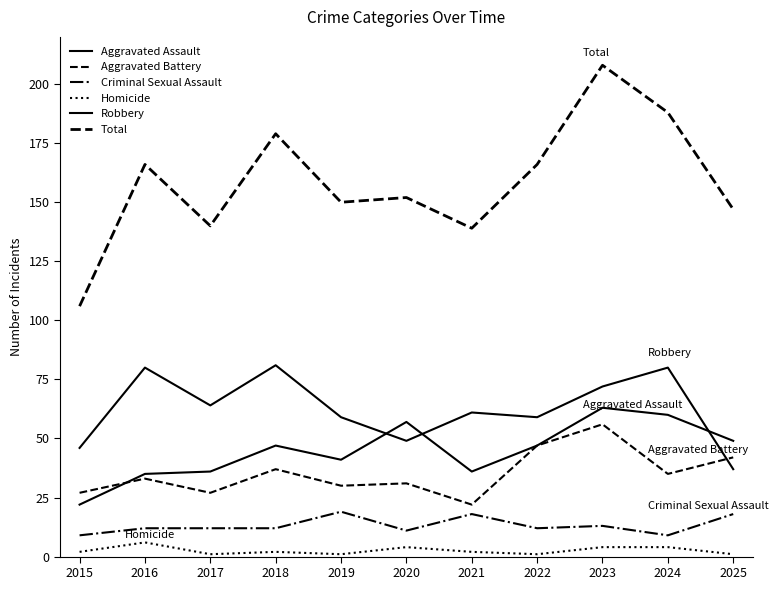

The Aggravated Battery series shows 27 at 2015. True or false?

True